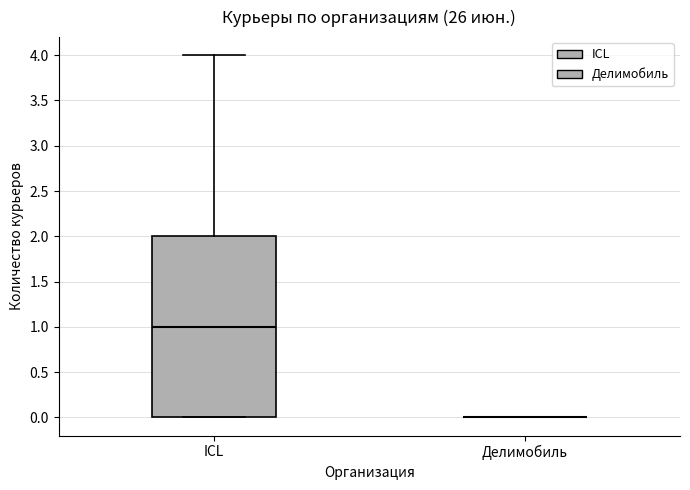

Reading left to right, transcribe this box plot: for each box, give where its median line is, the range the box spans, and where its two whiskers end, as read against the y-axis. The values are not printed on the chart, so give them approximately, as read against the axis.

ICL: median 1, box 0 to 2, whiskers 0 to 4
Делимобиль: box collapsed to a line at 0, whiskers 0 to 0